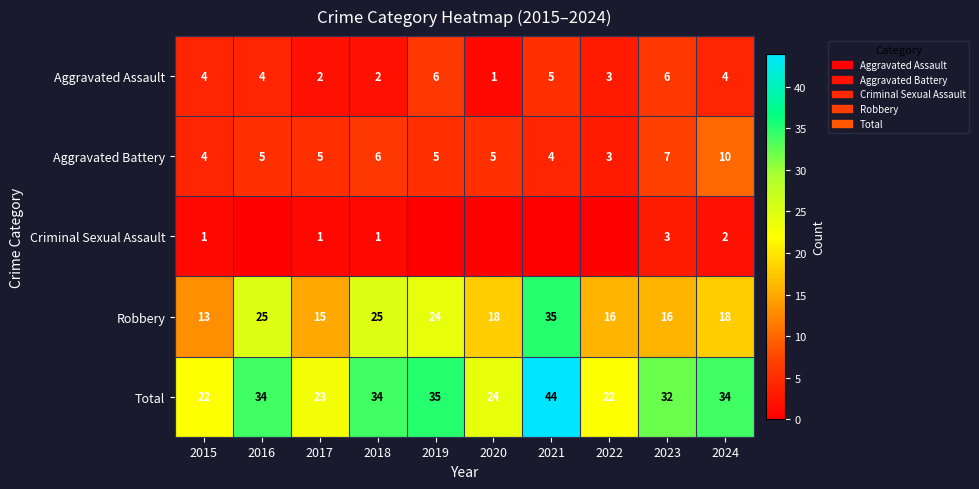

What is the average value of the Aggravated Assault series?

4